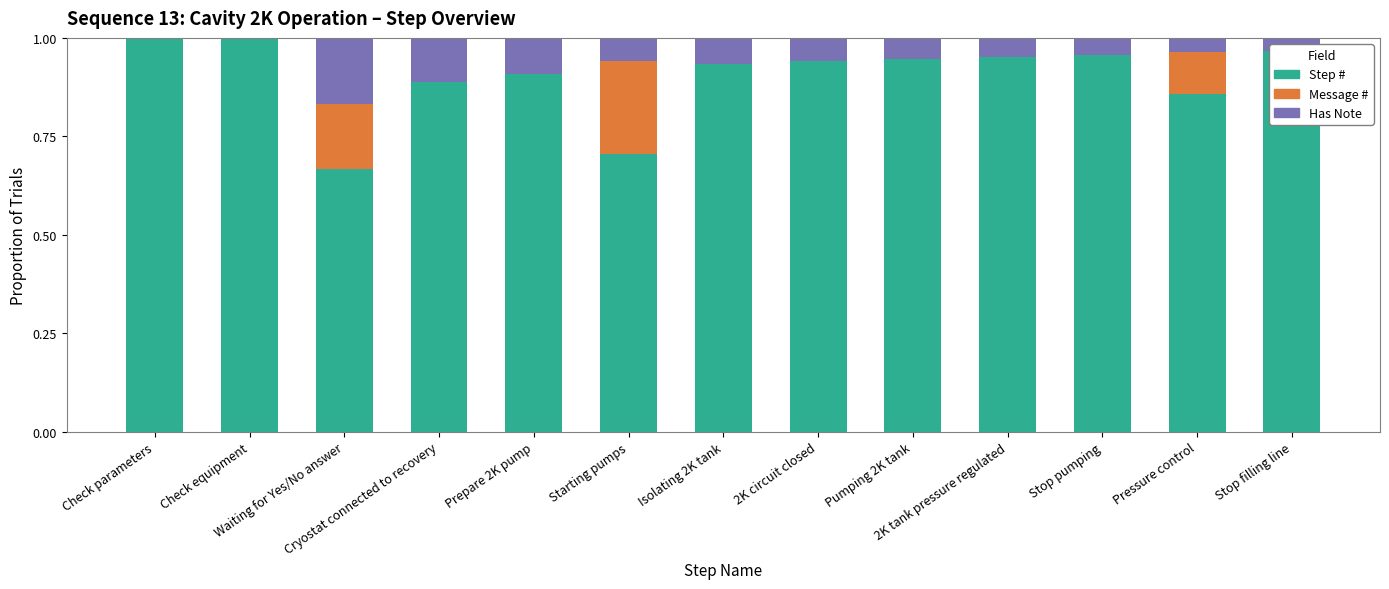

What is the label of the 8th bar from the left?

2K circuit closed